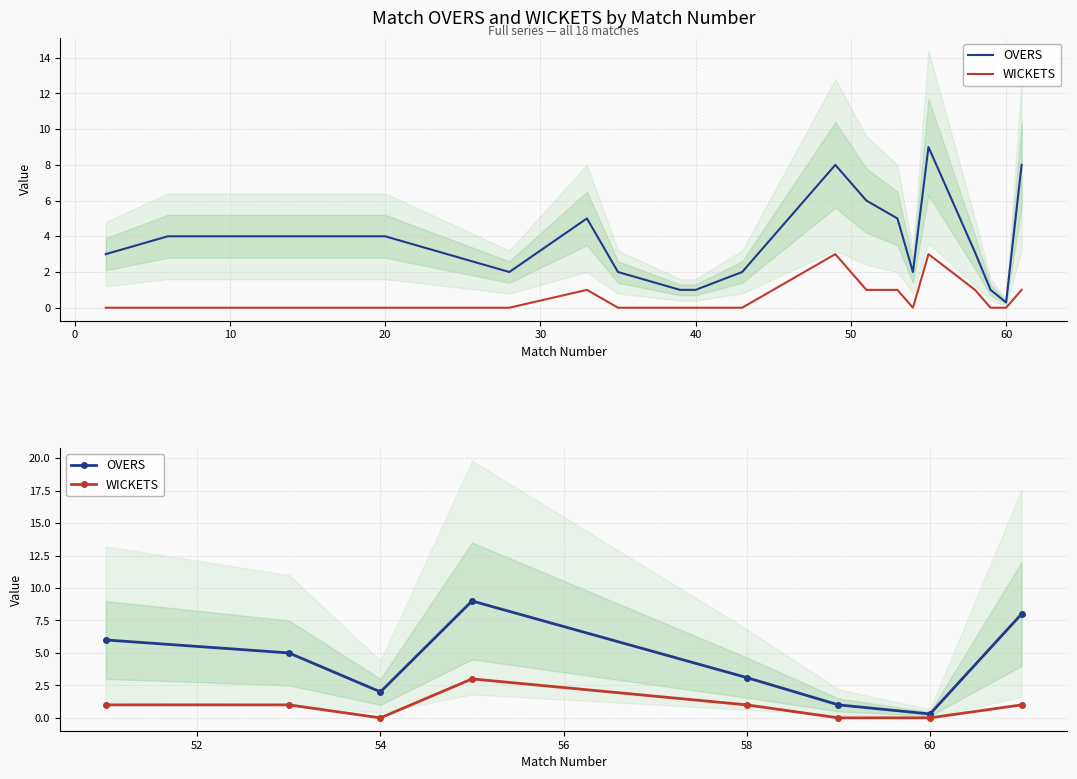

What are all the series names shown in the legend?

OVERS, WICKETS